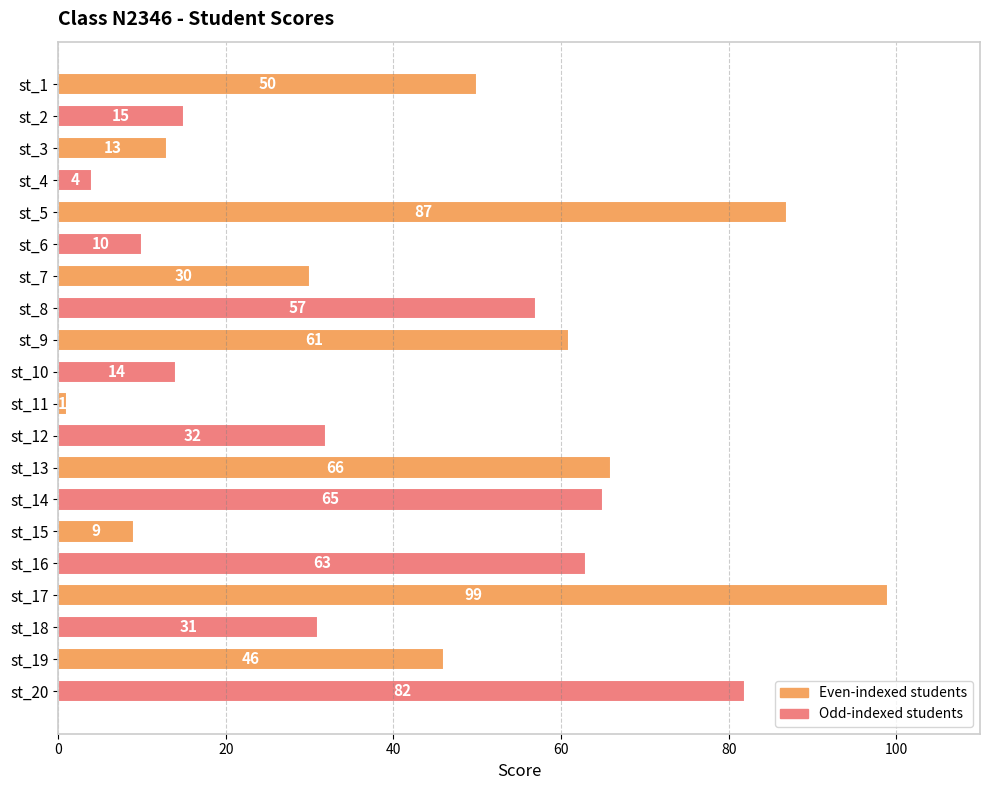

How many data points are less than 46?

10